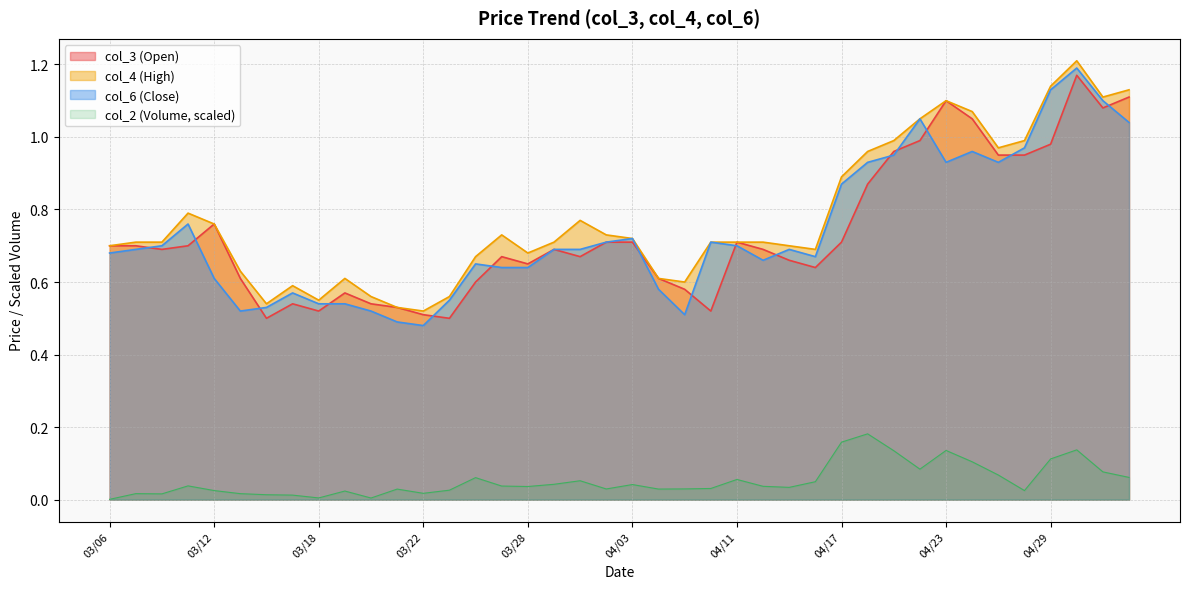

Reading right to left, list all the values displayed in this chart.

col_2: 0.1	0.1	0.1	0.1	0.0	0.1	0.1	0.1	0.1	0.1	0.2	0.2	0.0	0.0	0.0	0.1	0.0	0.0	0.0	0.0	0.0	0.1	0.0	0.0	0.0	0.1	0.0	0.0	0.0	0.0	0.0	0.0	0.0	0.0	0.0	0.0	0.0	0.0	0.0	0.0
col_6: 1.0	1.1	1.2	1.1	1.0	0.9	1.0	0.9	1.1	0.9	0.9	0.9	0.7	0.7	0.7	0.7	0.7	0.5	0.6	0.7	0.7	0.7	0.7	0.6	0.6	0.7	0.6	0.5	0.5	0.5	0.5	0.5	0.6	0.5	0.5	0.6	0.8	0.7	0.7	0.7
col_4: 1.1	1.1	1.2	1.1	1.0	1.0	1.1	1.1	1.1	1.0	1.0	0.9	0.7	0.7	0.7	0.7	0.7	0.6	0.6	0.7	0.7	0.8	0.7	0.7	0.7	0.7	0.6	0.5	0.5	0.6	0.6	0.6	0.6	0.5	0.6	0.8	0.8	0.7	0.7	0.7
col_3: 1.1	1.1	1.2	1.0	0.9	0.9	1.1	1.1	1.0	1.0	0.9	0.7	0.6	0.7	0.7	0.7	0.5	0.6	0.6	0.7	0.7	0.7	0.7	0.7	0.7	0.6	0.5	0.5	0.5	0.5	0.6	0.5	0.5	0.5	0.6	0.8	0.7	0.7	0.7	0.7